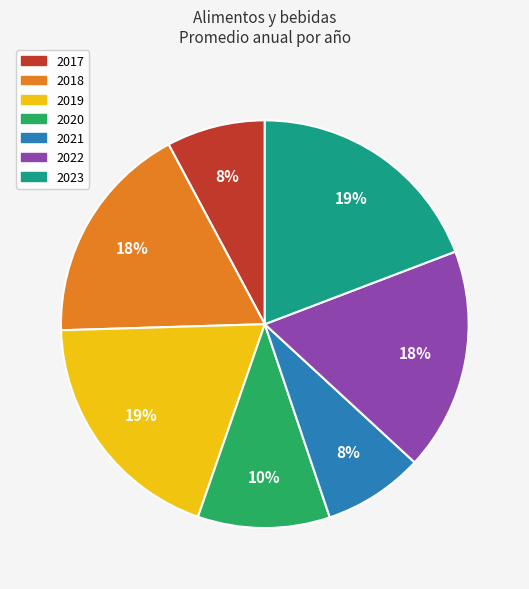

What is the ratio of the value at 2019 to the value at 2021?

2.4